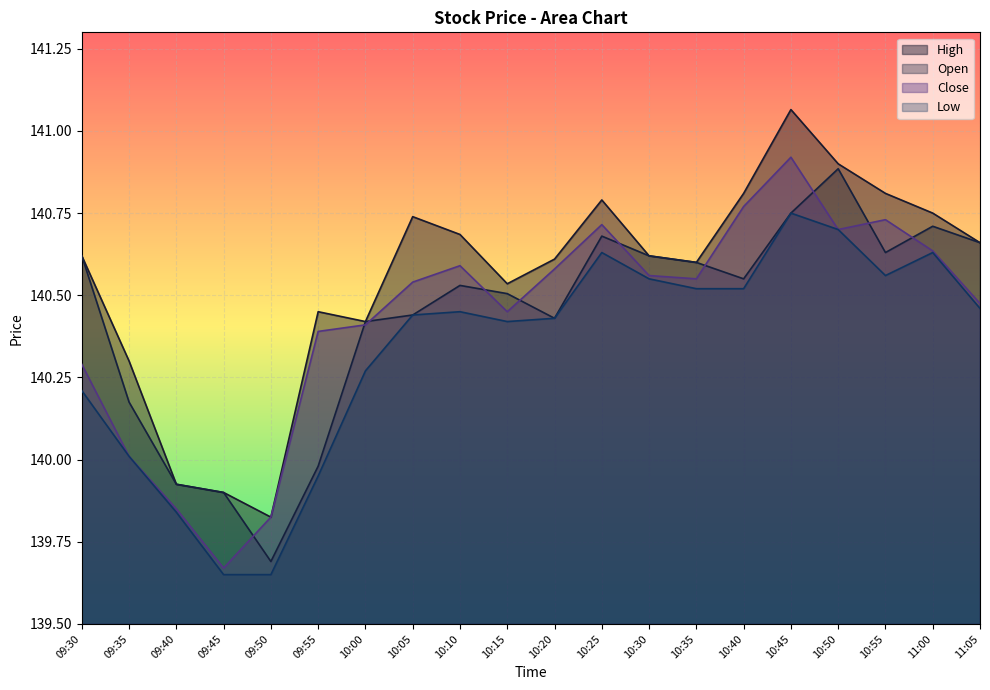

Where is the first local maximum for High?

09:55